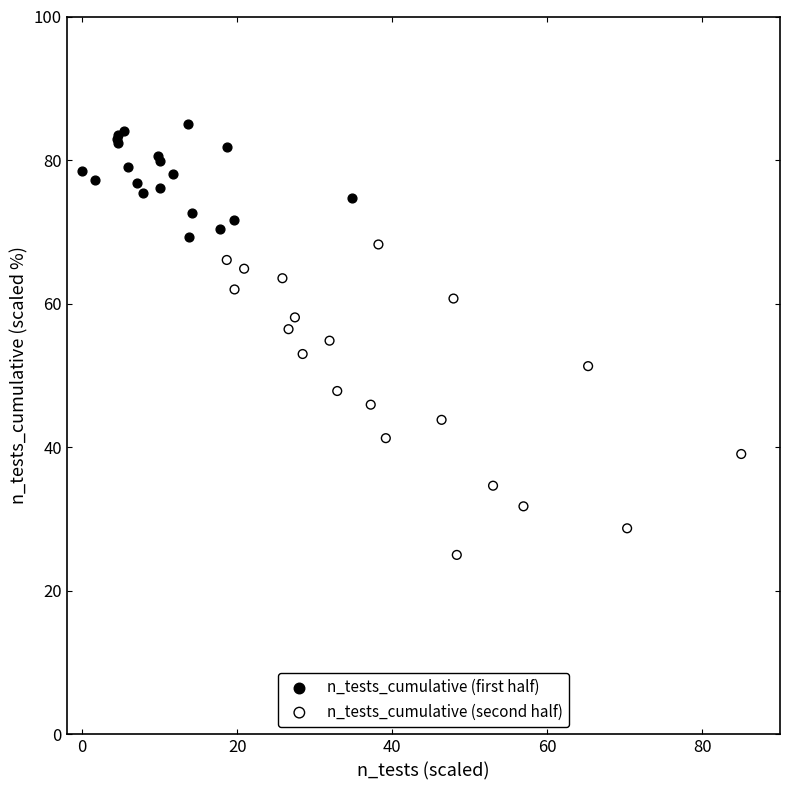

Which series reaches the maximum Y coordinate?

n_tests_cumulative (first half)